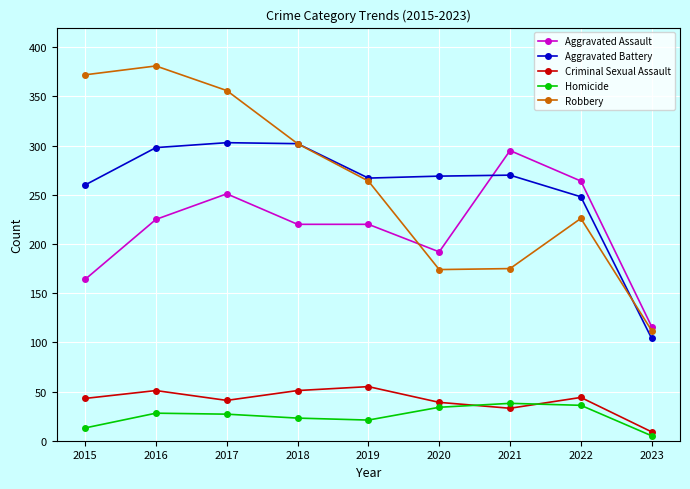

What is the value of the Robbery point at the 2nd from the left?

381